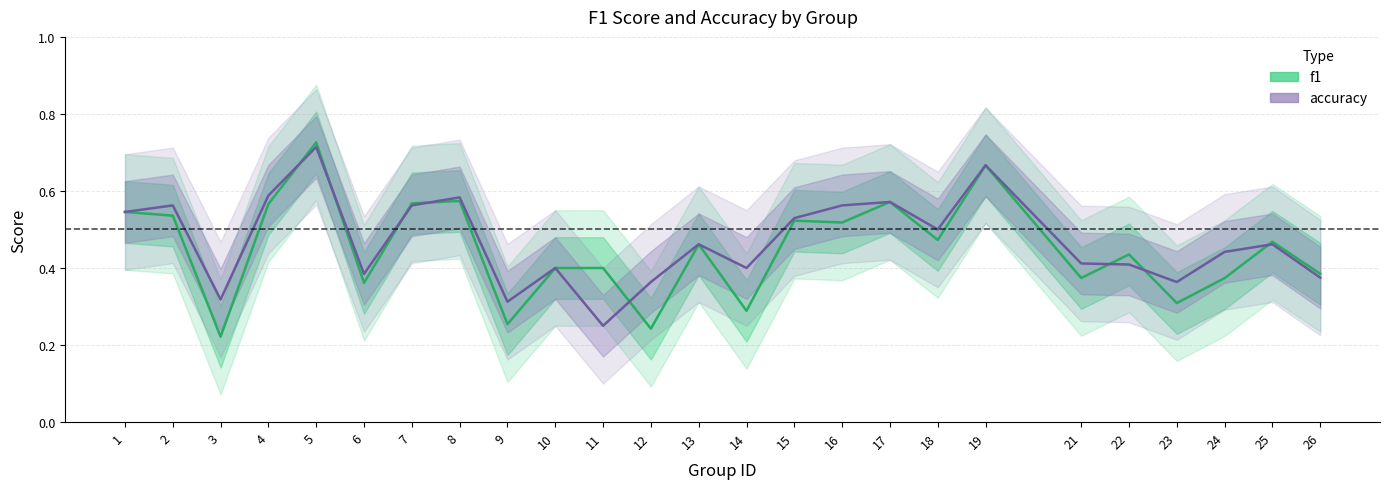

Is it true that accuracy equals 0.2 at 2?

False